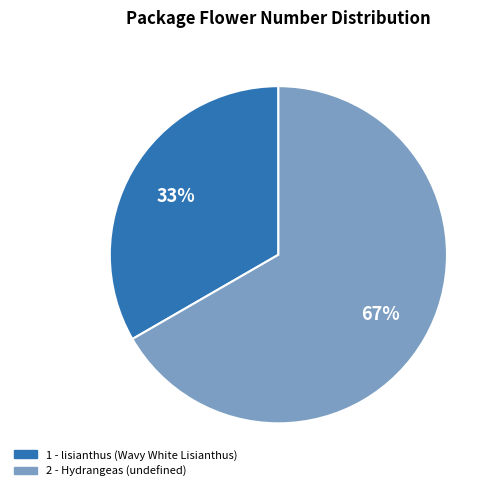

How many slices are in this pie chart?

2